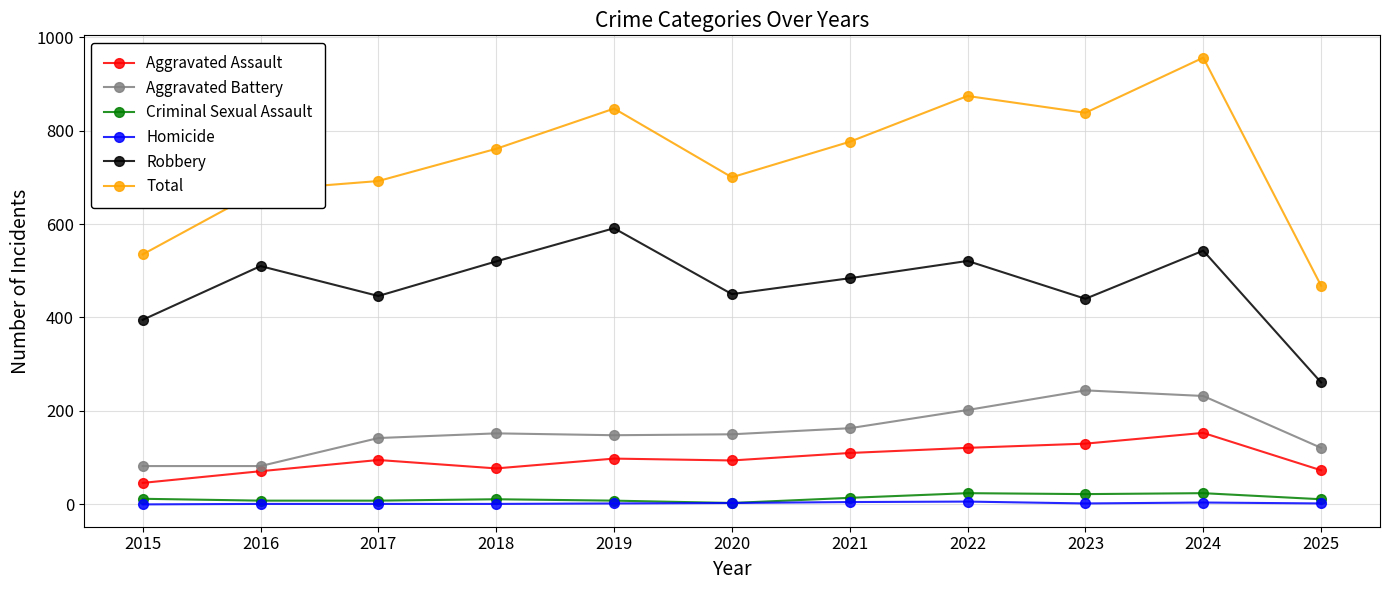

What is the average value of the Total series?

738